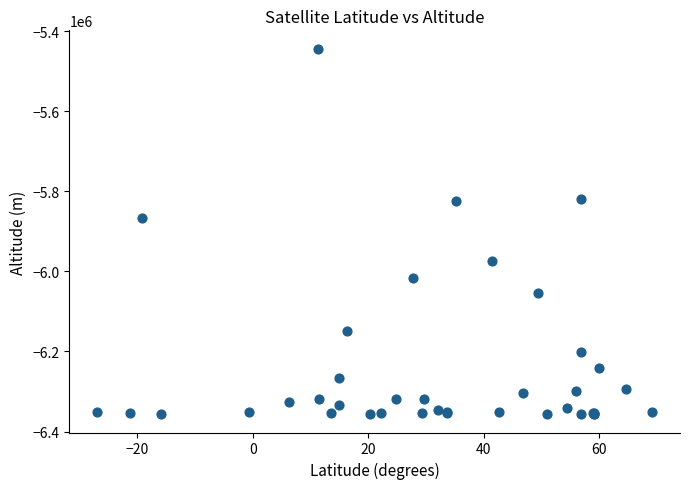

What Y value in the scatter plot is closest to -5900038?

-5865887.4